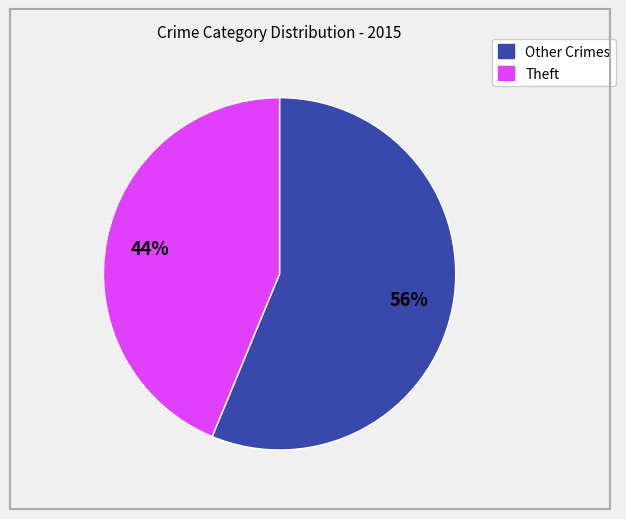

To the nearest percent, what is the average slice percentage?

50%